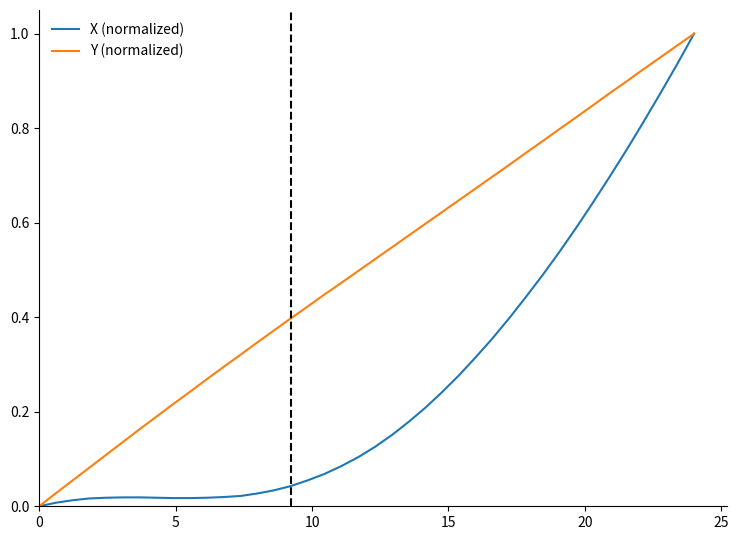

Rank the series by their average value, from lowest to highest.

X (normalized), Y (normalized)